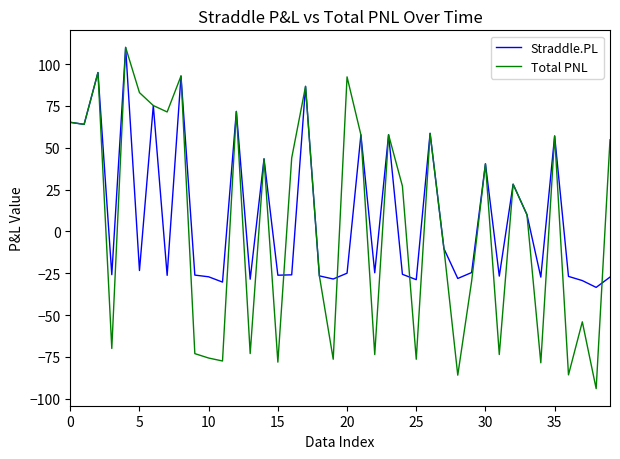

How many lines are shown in the chart?

2